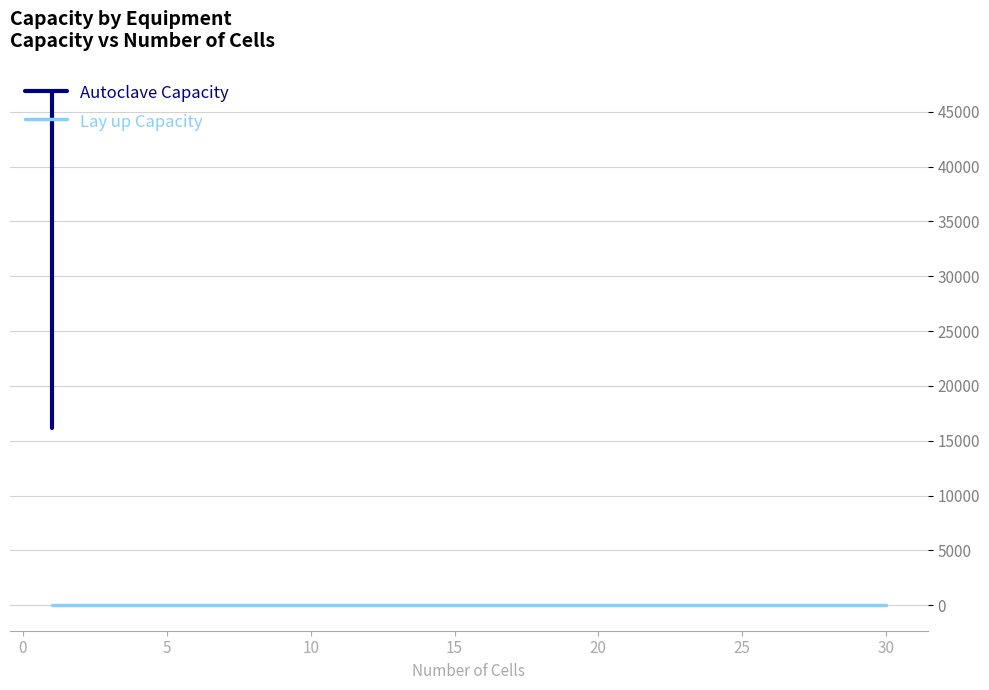

True or false: Number of Cells and Autoclave Capacity intersect in this chart.

False